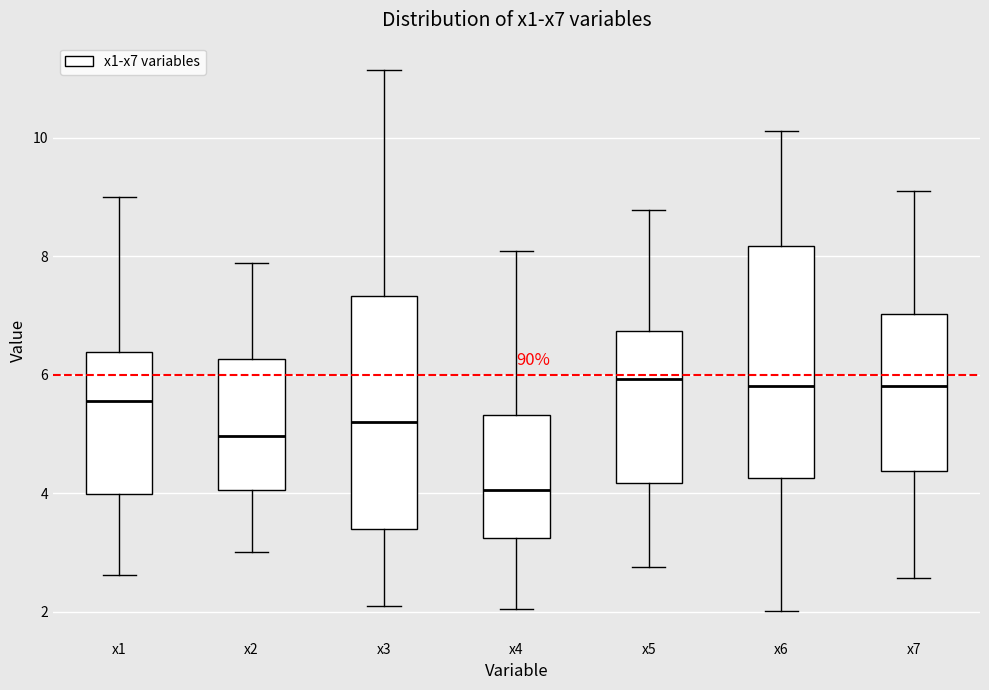

Reading left to right, transcribe this box plot: for each box, give where its median line is, the range the box spans, and where its two whiskers end, as read against the y-axis. The values are not printed on the chart, so give them approximately, as read against the axis.

x1: median 5.6, box 4.0 to 6.4, whiskers 2.6 to 9.0
x2: median 5.0, box 4.0 to 6.2, whiskers 3.0 to 7.8
x3: median 5.2, box 3.4 to 7.4, whiskers 2.2 to 11.2
x4: median 4.0, box 3.2 to 5.4, whiskers 2.0 to 8.0
x5: median 6.0, box 4.2 to 6.8, whiskers 2.8 to 8.8
x6: median 5.8, box 4.2 to 8.2, whiskers 2.0 to 10.2
x7: median 5.8, box 4.4 to 7.0, whiskers 2.6 to 9.2